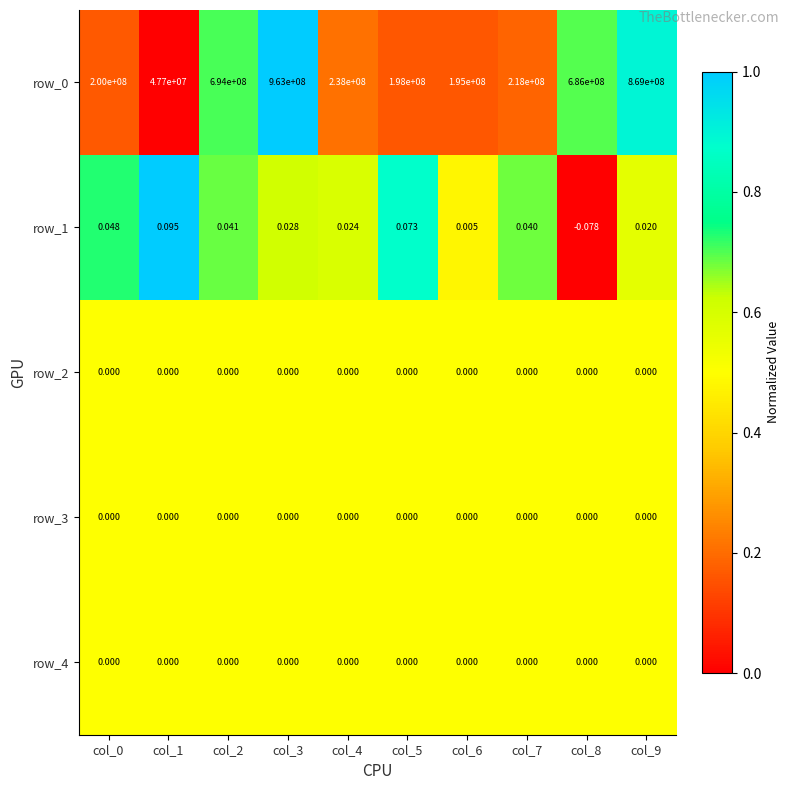

Is the value of row_4 at col_9 greater than the value of row_0 at col_8?

No